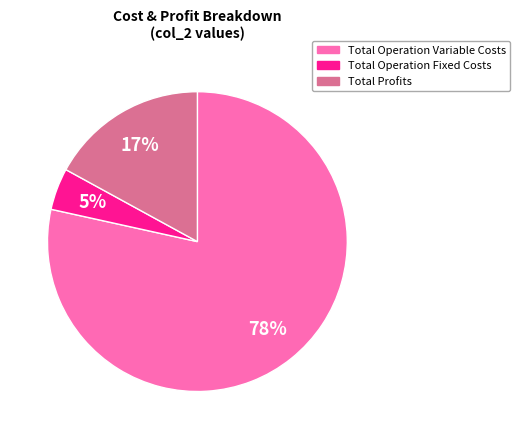

To the nearest percent, what is the average slice percentage?

33%